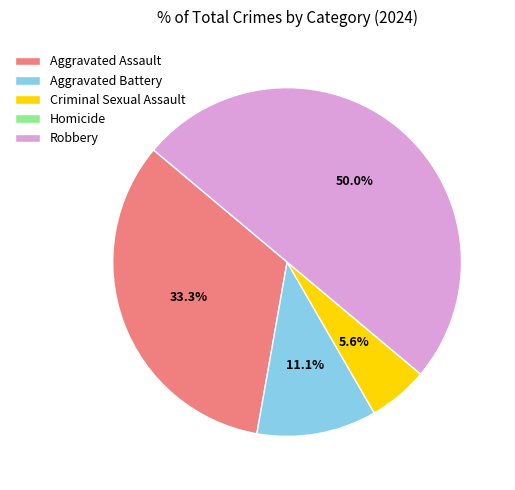

To the nearest percent, what is the average slice percentage?

20%